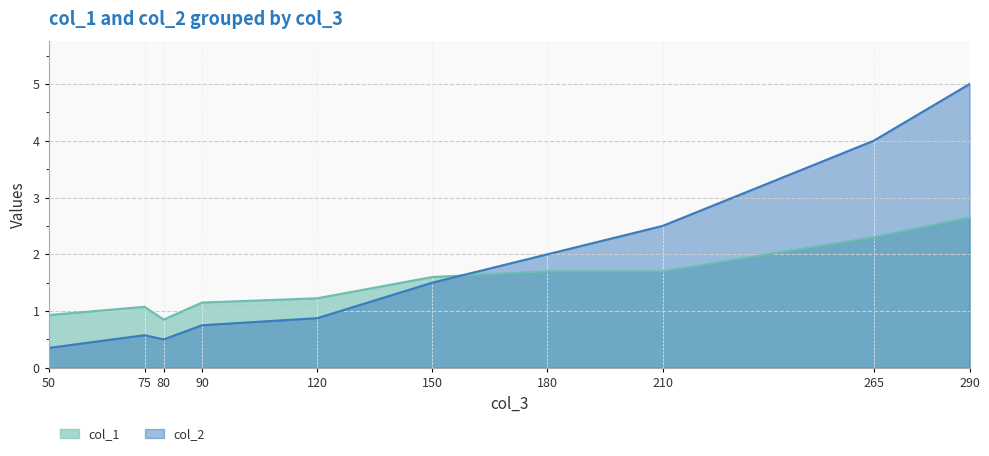

What is the spread (max minus min) of values at 180?

0.3